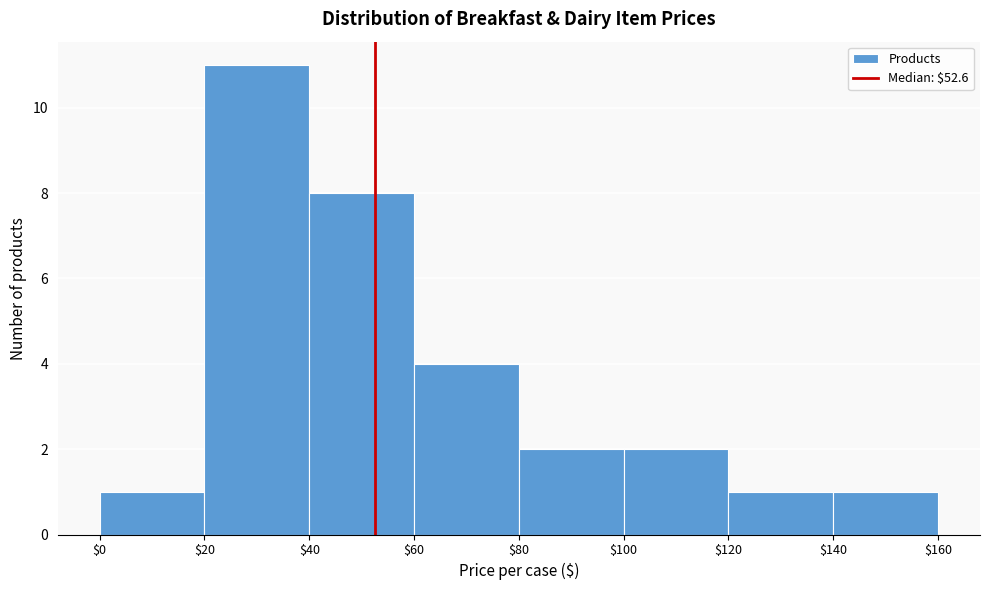

Reading left to right, transcribe this chart: for each bar, give the range it covers on the x-axis and its height. The values are not printed on the chart, so give them approximately, as read against the axis.

$0 to $20: 1
$20 to $40: 11
$40 to $60: 8
$60 to $80: 4
$80 to $100: 2
$100 to $120: 2
$120 to $140: 1
$140 to $160: 1